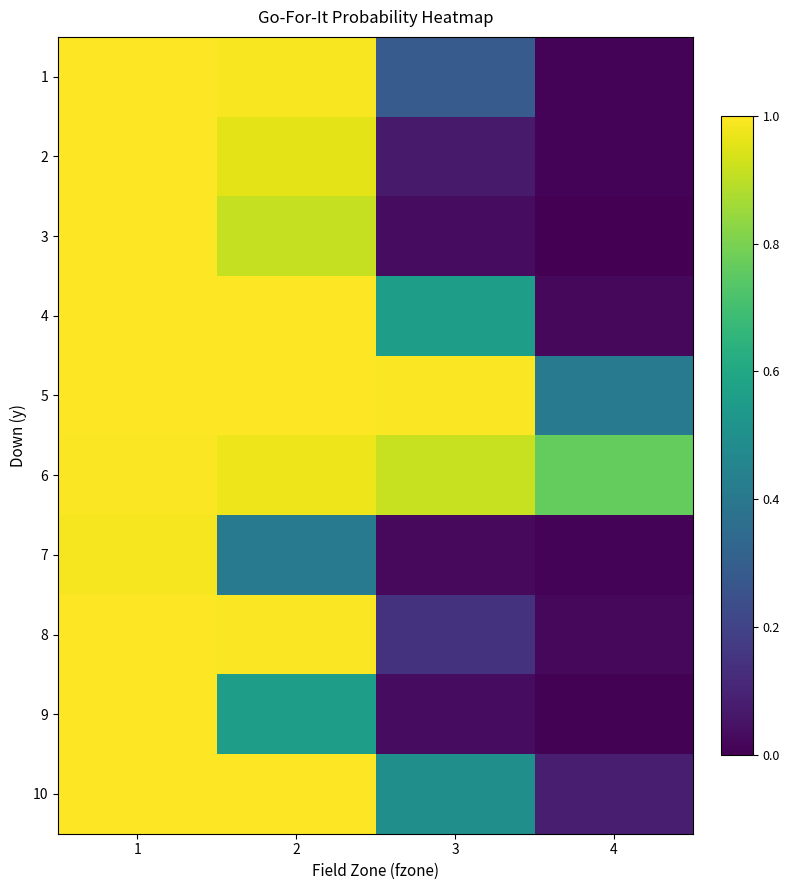

What is the total value across all series at 4?

1.3